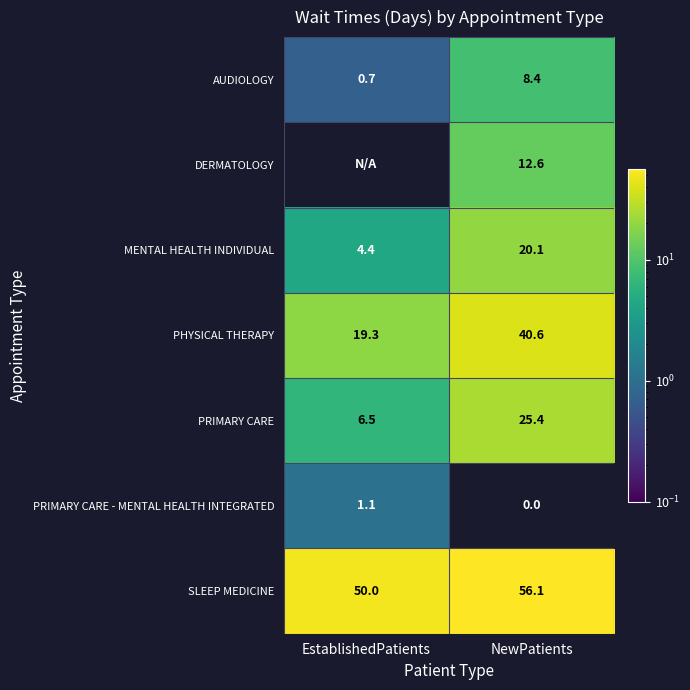

What is the sum of all PRIMARY CARE values?

31.9